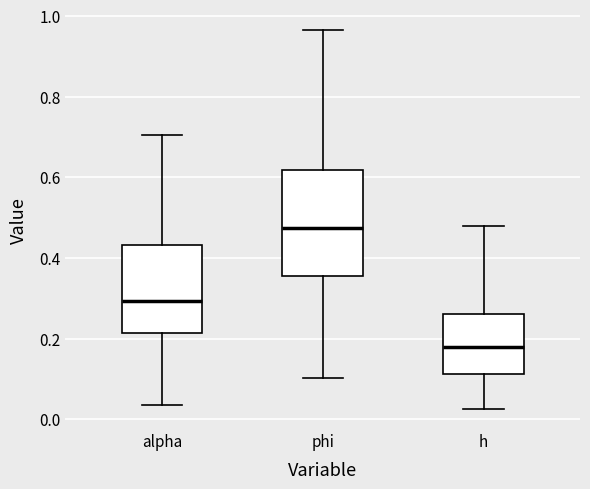

Reading left to right, read every box against the y-axis: the position of its median line, the range the box covers, and the ends of its whiskers. The values are not printed on the chart, so give them approximately, as read against the axis.

alpha: median 0.30, box 0.22 to 0.44, whiskers 0.04 to 0.70
phi: median 0.48, box 0.36 to 0.62, whiskers 0.10 to 0.96
h: median 0.18, box 0.12 to 0.26, whiskers 0.02 to 0.48